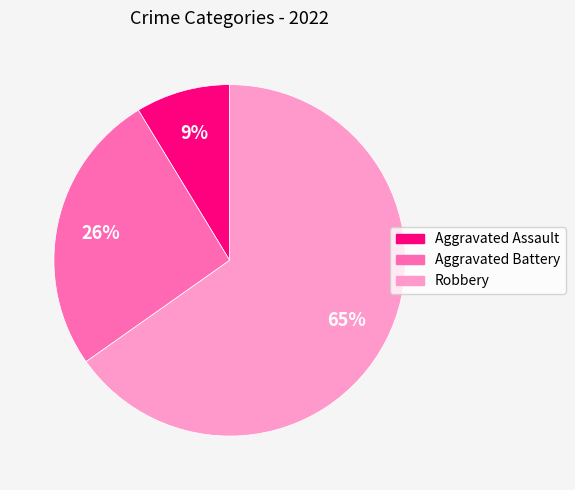

Is it true that Robbery is 65% of the pie?

True